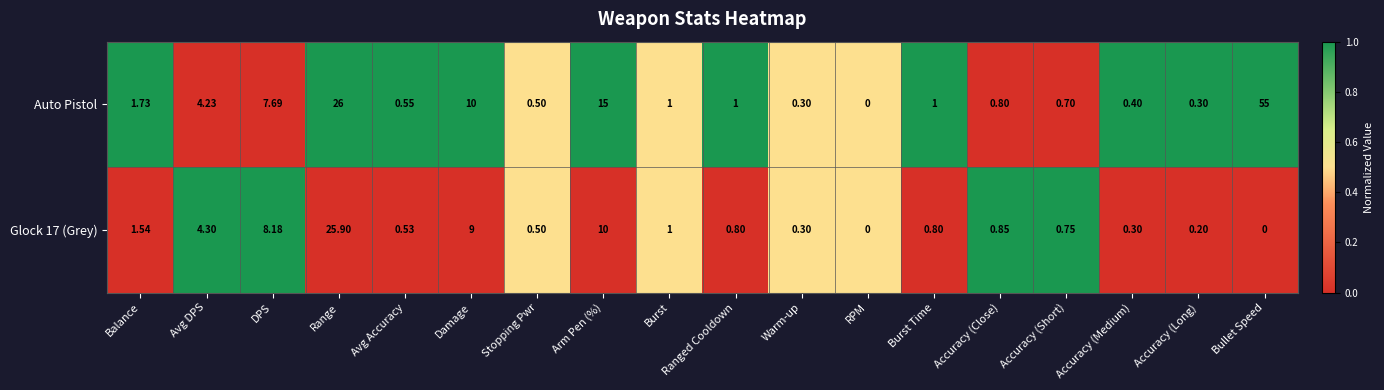

At which label does Auto Pistol first exceed 1?

Balance